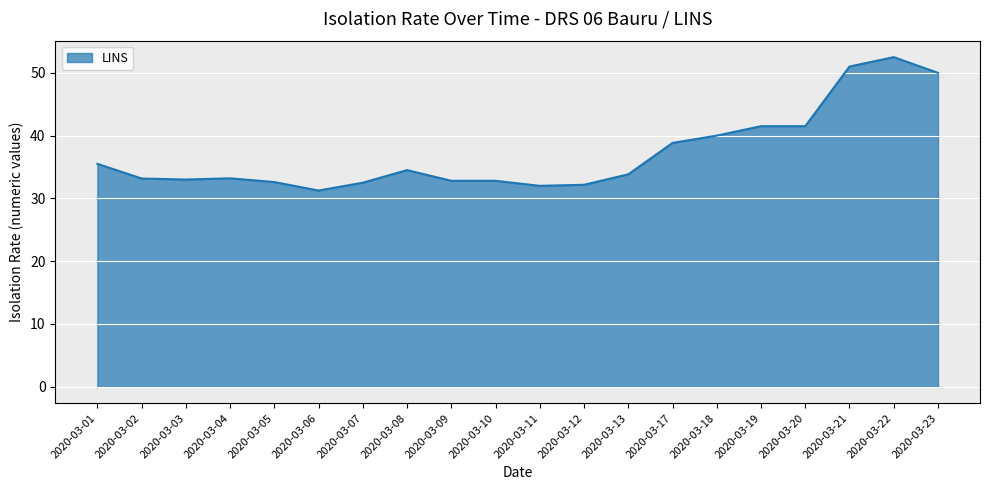

The chart shows a value of 32.0 at 2020-03-11. True or false?

True